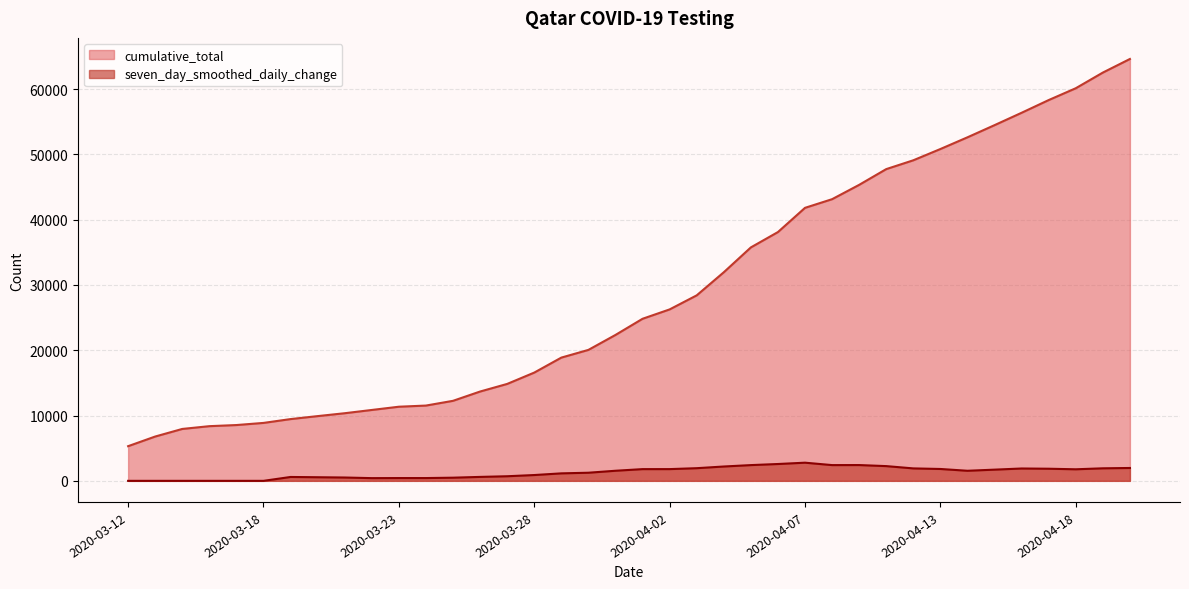

True or false: cumulative_total has more than 1 interior local peaks.

False